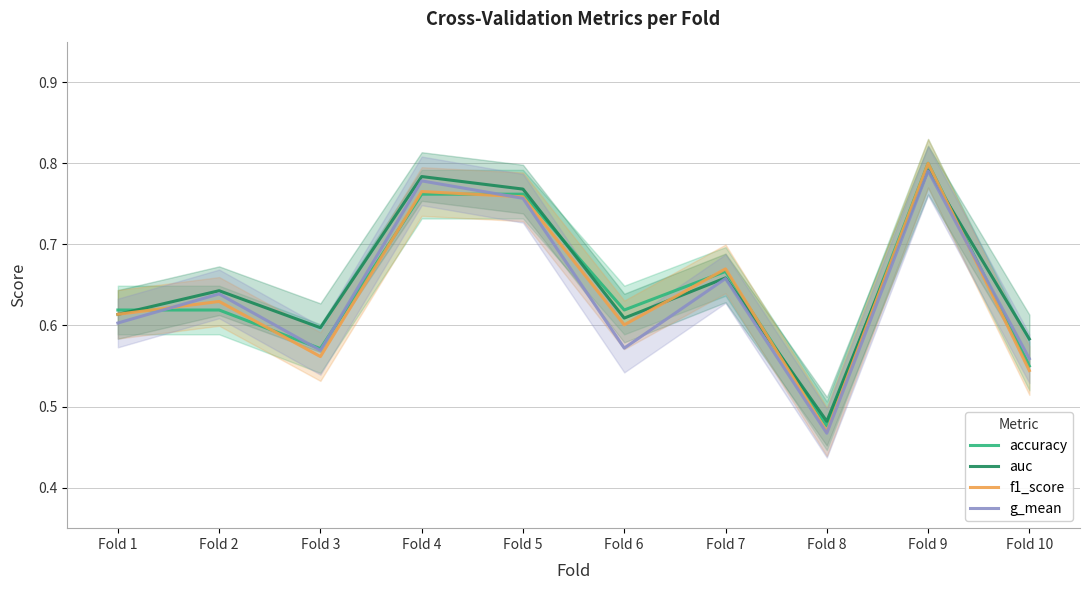

How many data points does each series have?

10